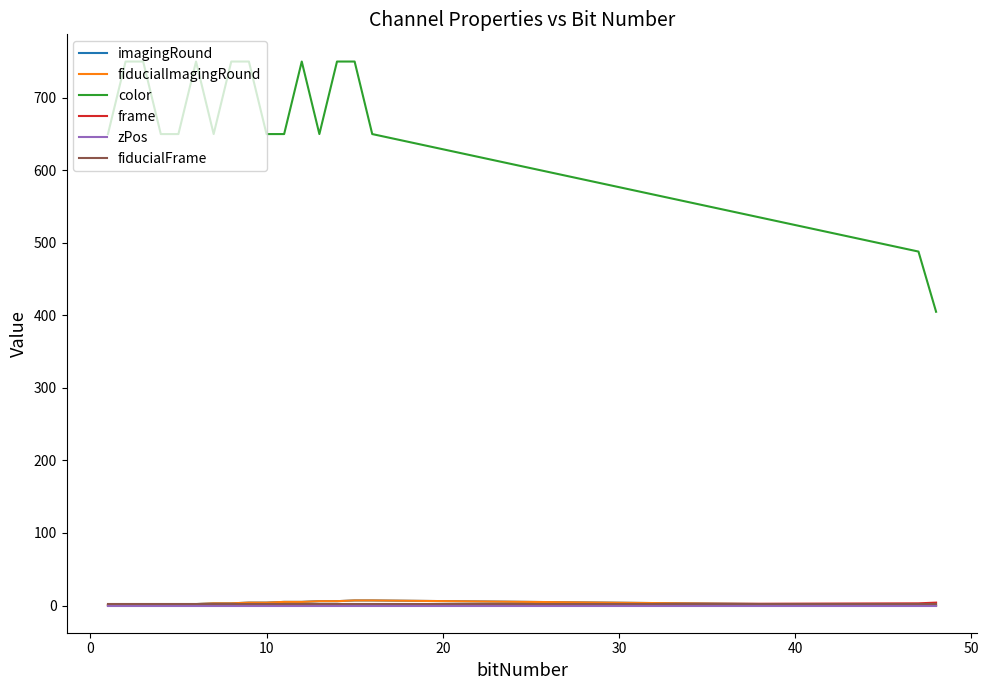

Does the chart display data point markers on the line(s)?

No